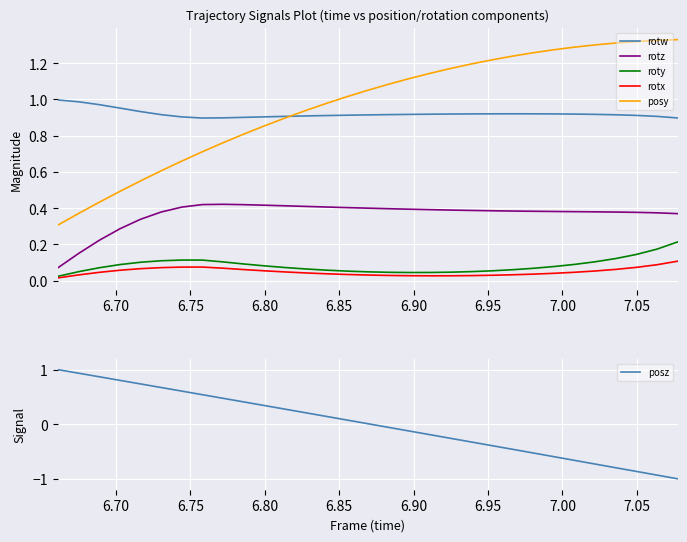

True or false: rotz and roty cross at least once.

False